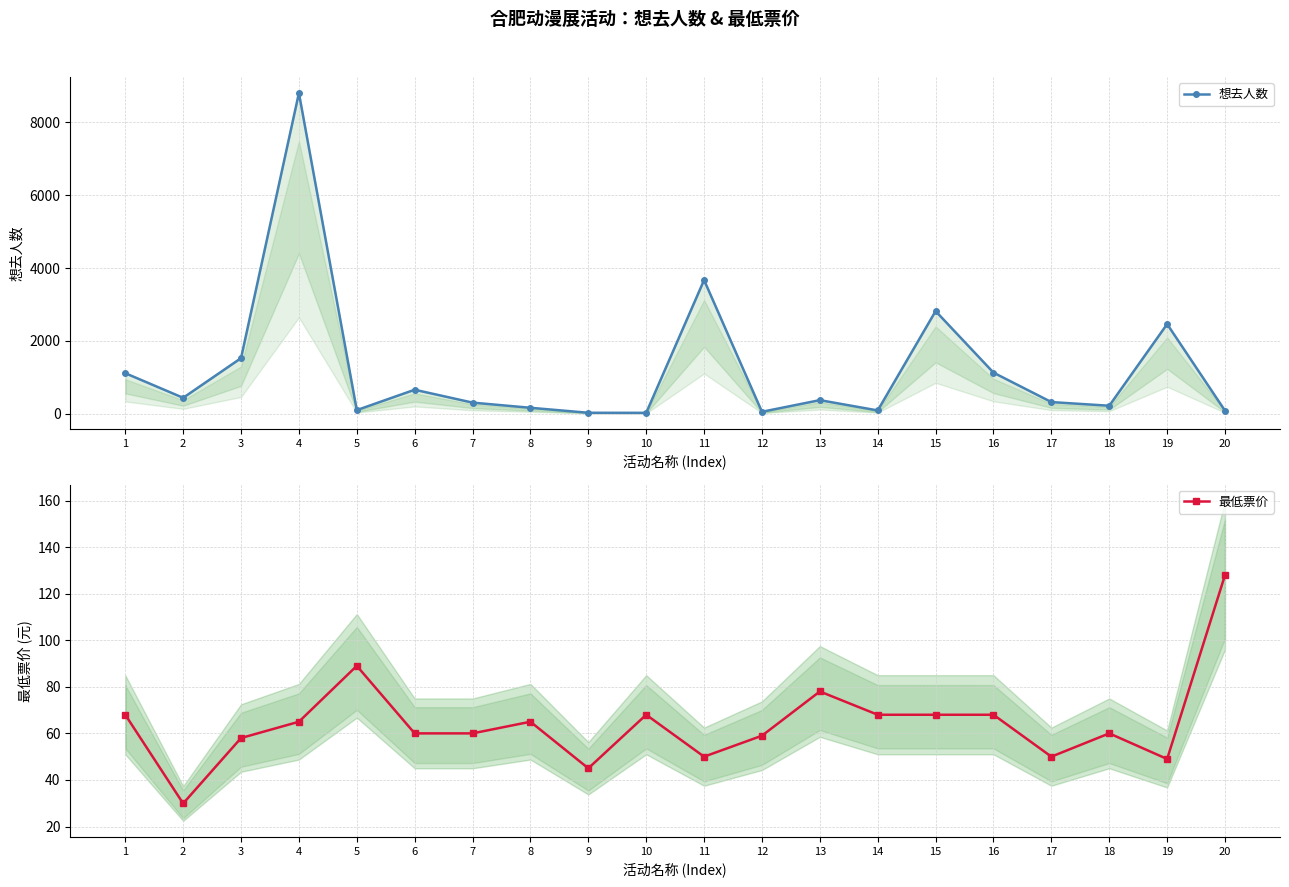

The value of 想去人数 at 13 is 370.0. True or false?

True